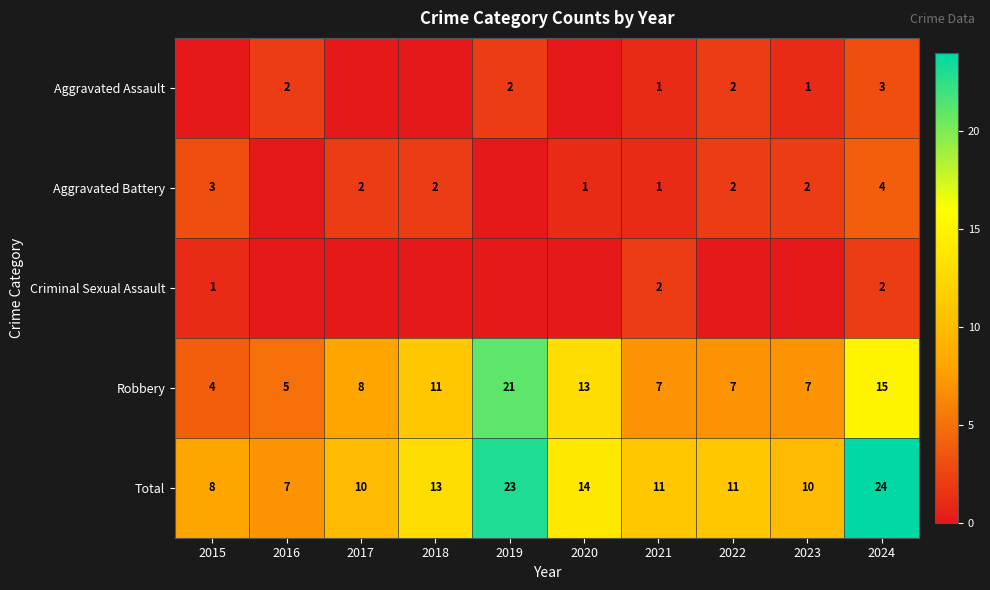

Is the value of Aggravated Battery at 2015 greater than the value of Aggravated Assault at 2019?

Yes